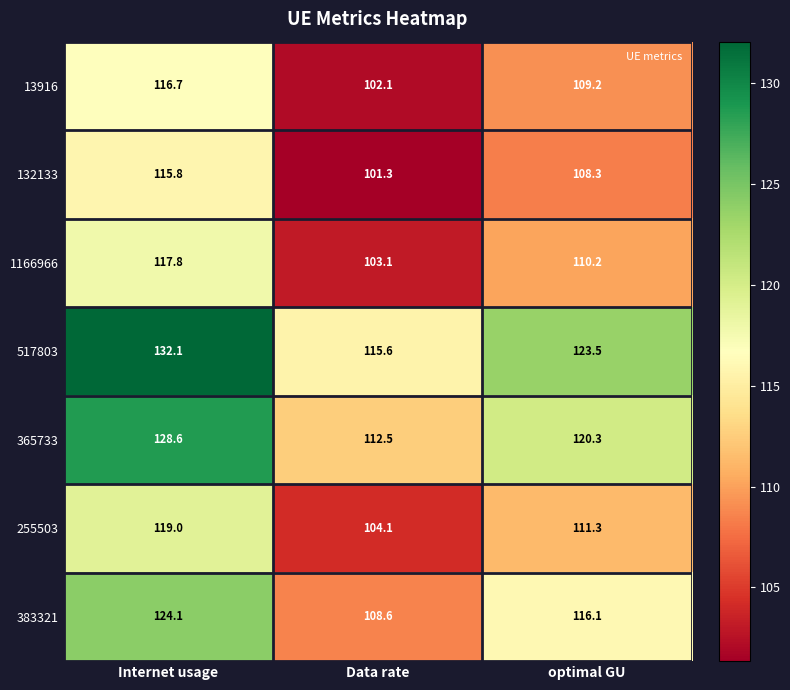

At which category does the chart reach its minimum across all series?

Data rate